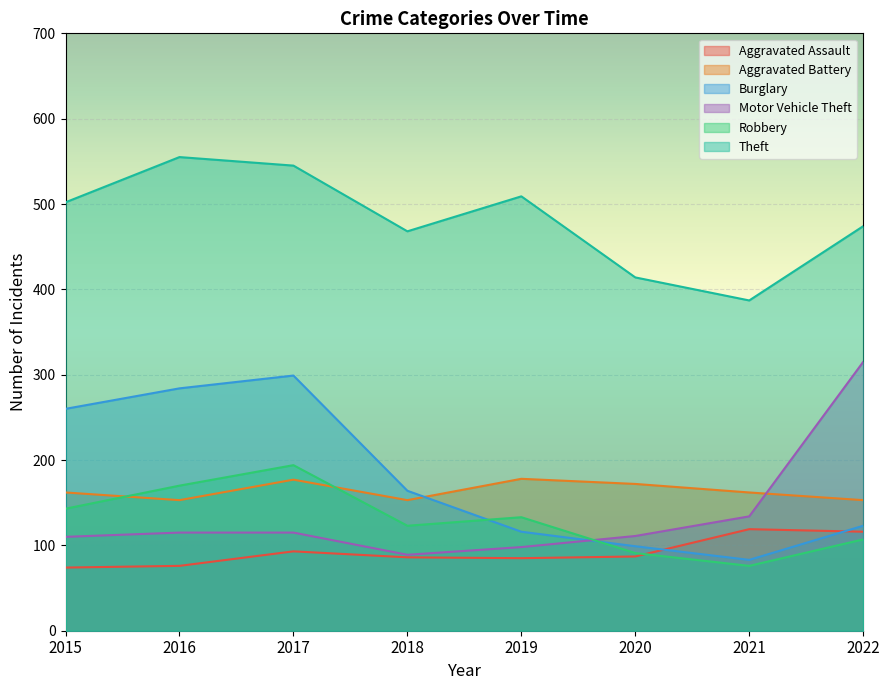

True or false: Aggravated Battery and Burglary intersect in this chart.

True